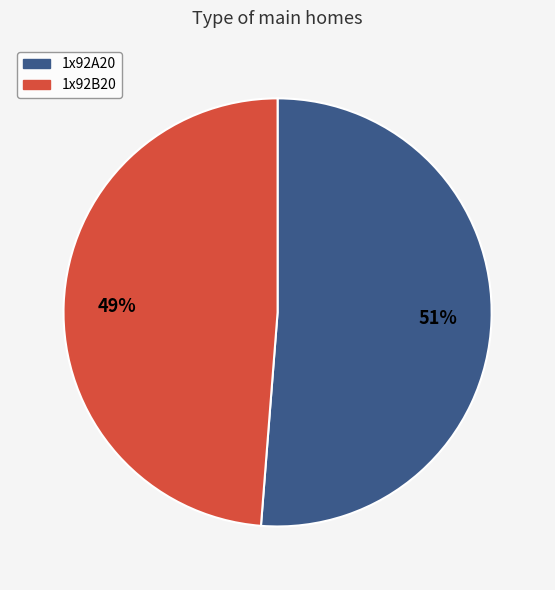

To the nearest percent, what is the combined percentage of 1x92B20 and 1x92A20?

100%